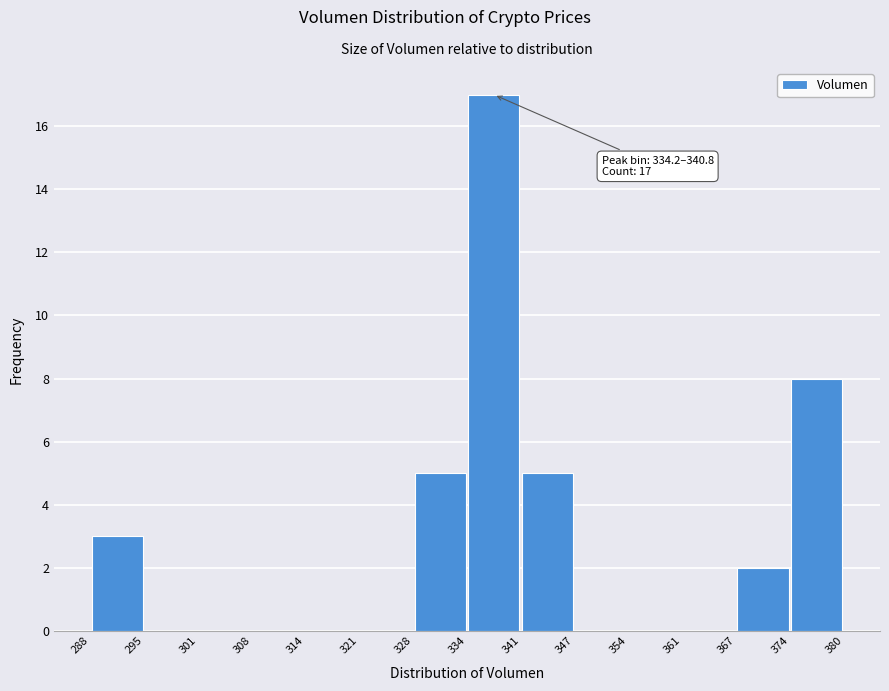

Which range on the x-axis has the tallest bar?

334 to 341